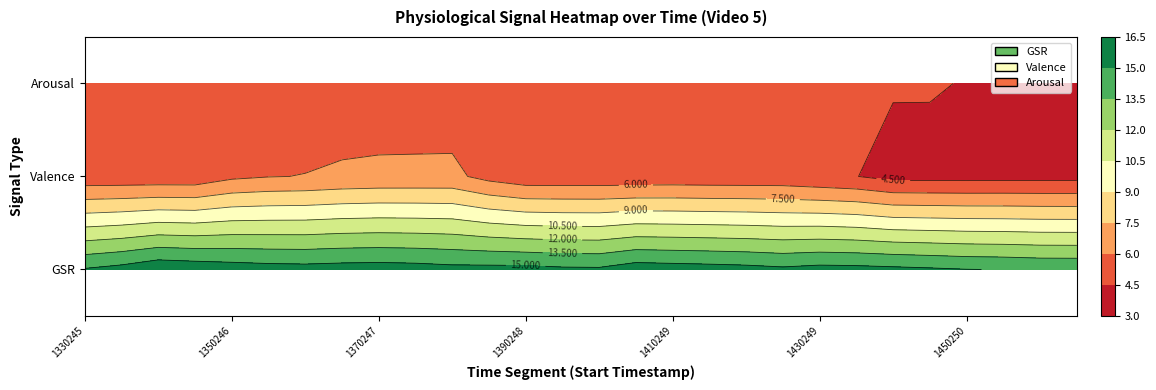

What is the sum of all ValenceStart values?

141.9